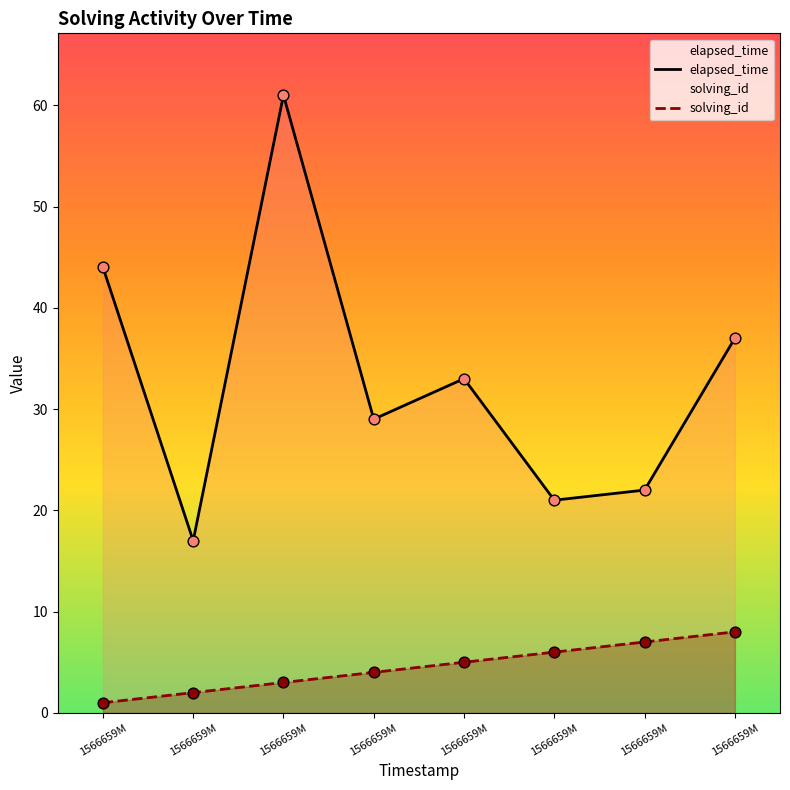

Is the value of solving_id at 1566659M greater than the value of elapsed_time at 1566659M?

No